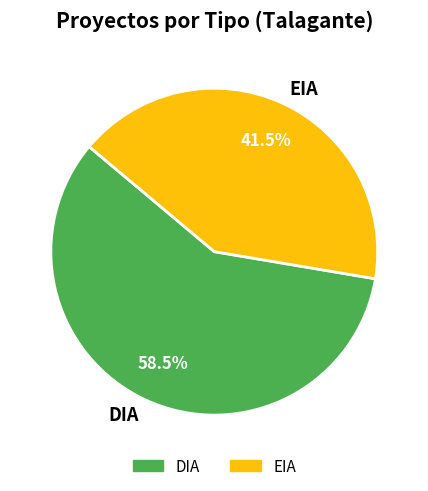

Rank the categories by value from lowest to highest.

EIA, DIA